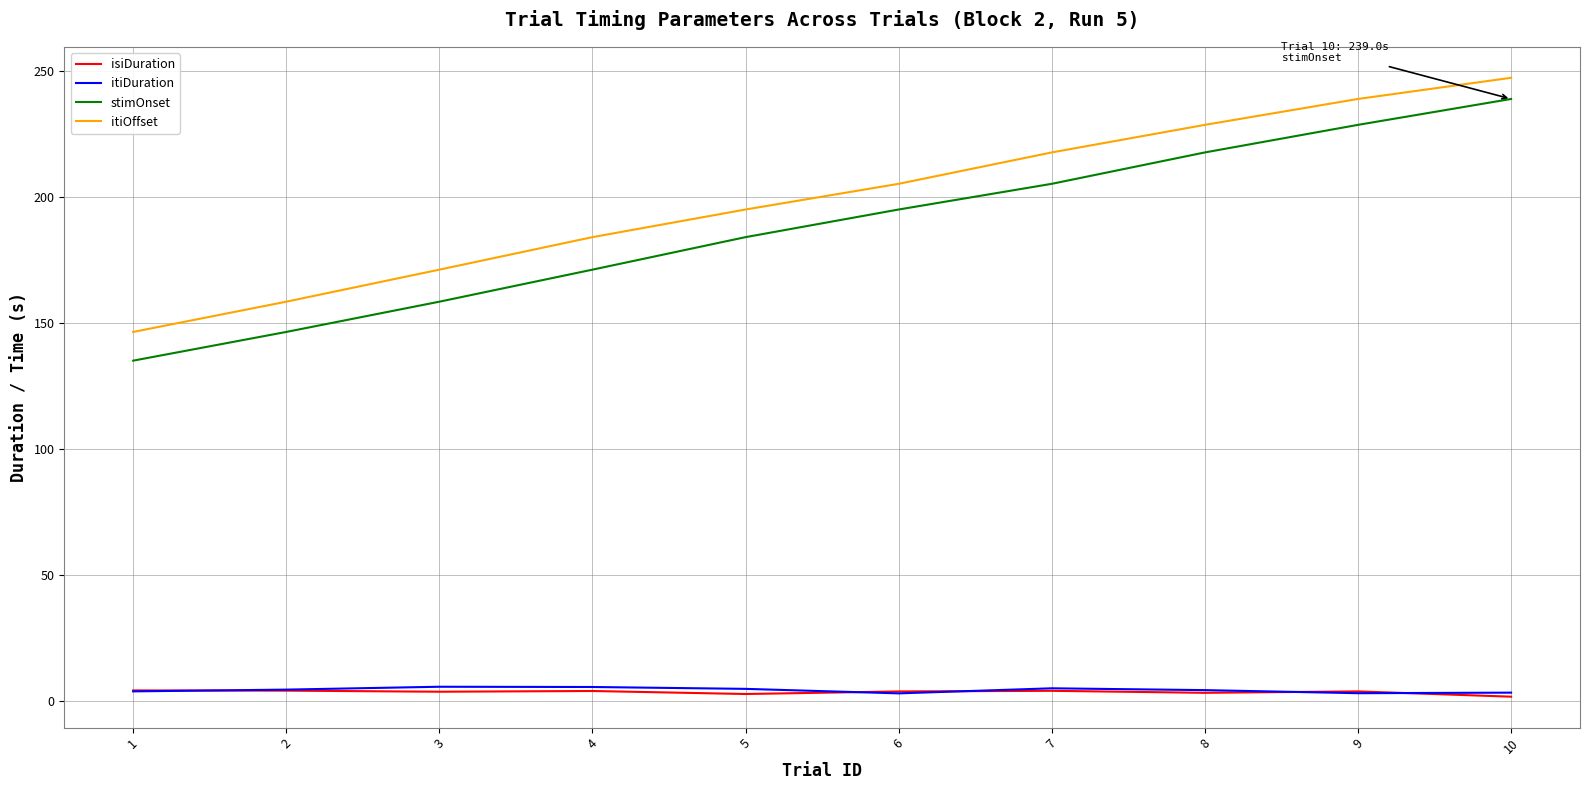

The itiOffset series shows 217.8 at 7. True or false?

True